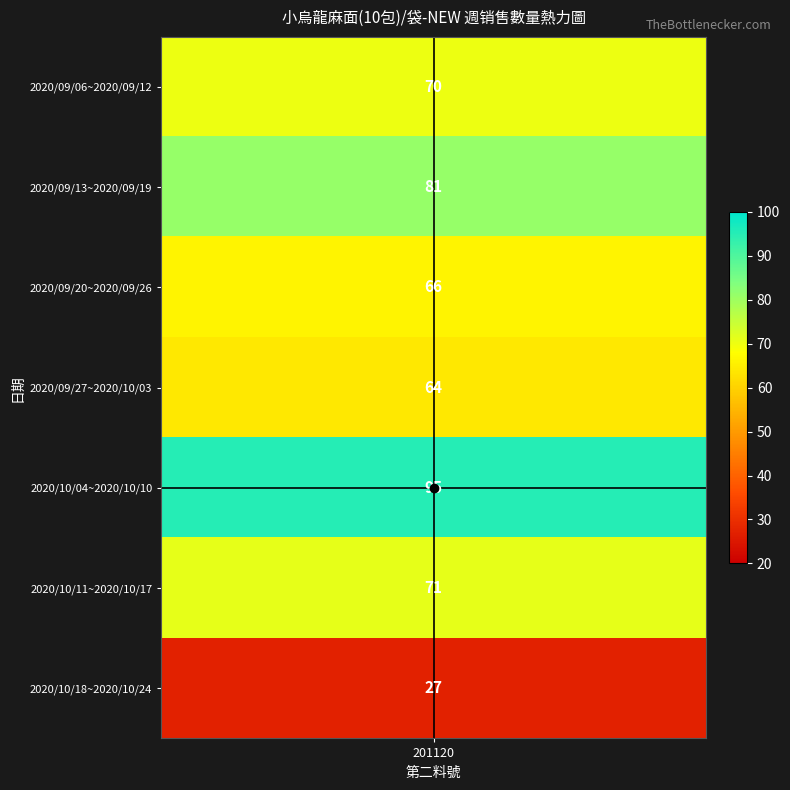

True or false: the data shows 40 at 2020/10/04~2020/10/10.

False